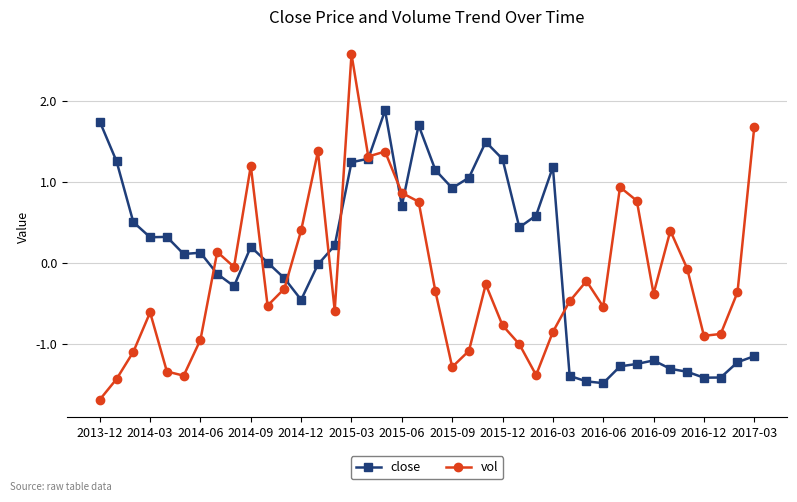

Rank the series by their average value, from lowest to highest.

vol, close